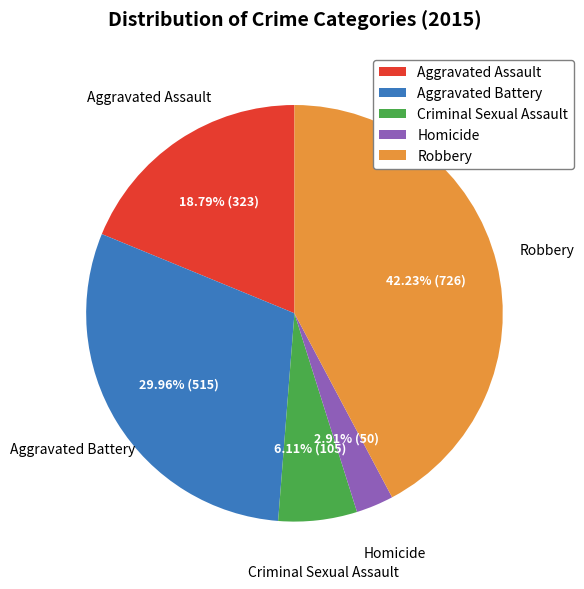

To the nearest percent, what is the average slice percentage?

20%